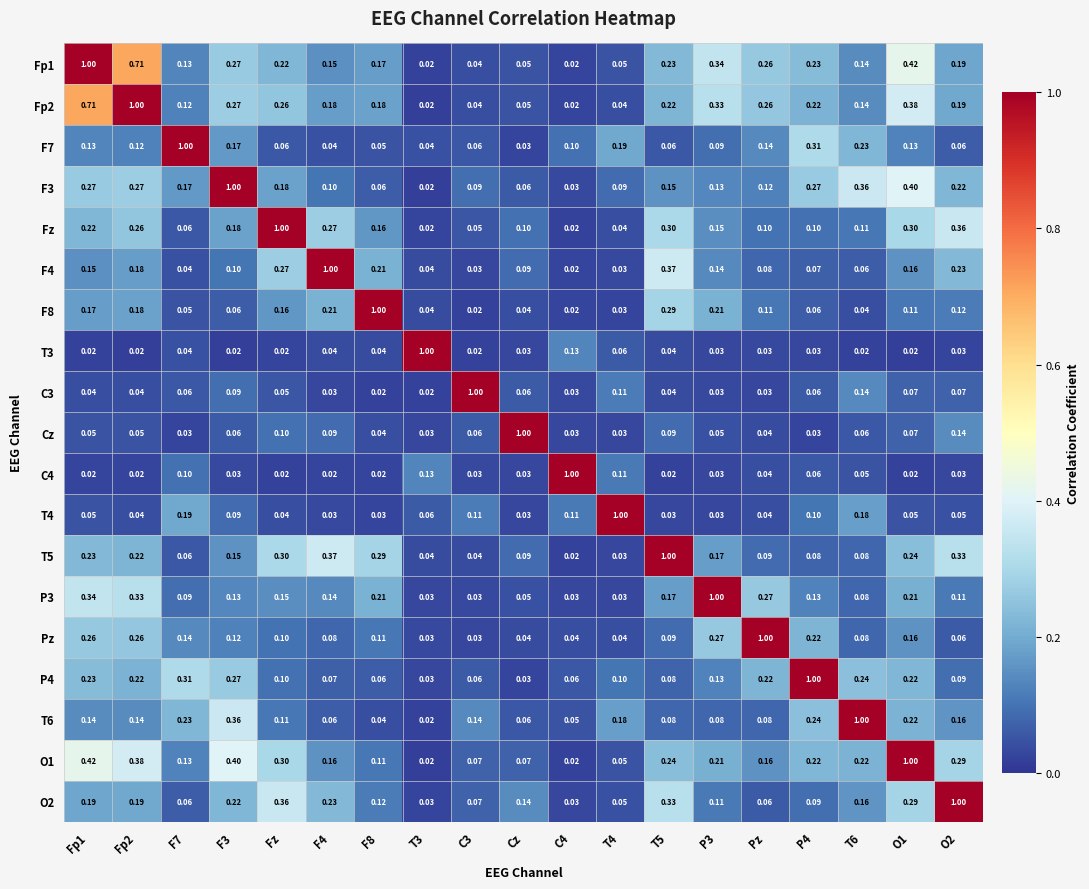

Is the value of P4 at P3 greater than the value of Pz at Fp1?

No